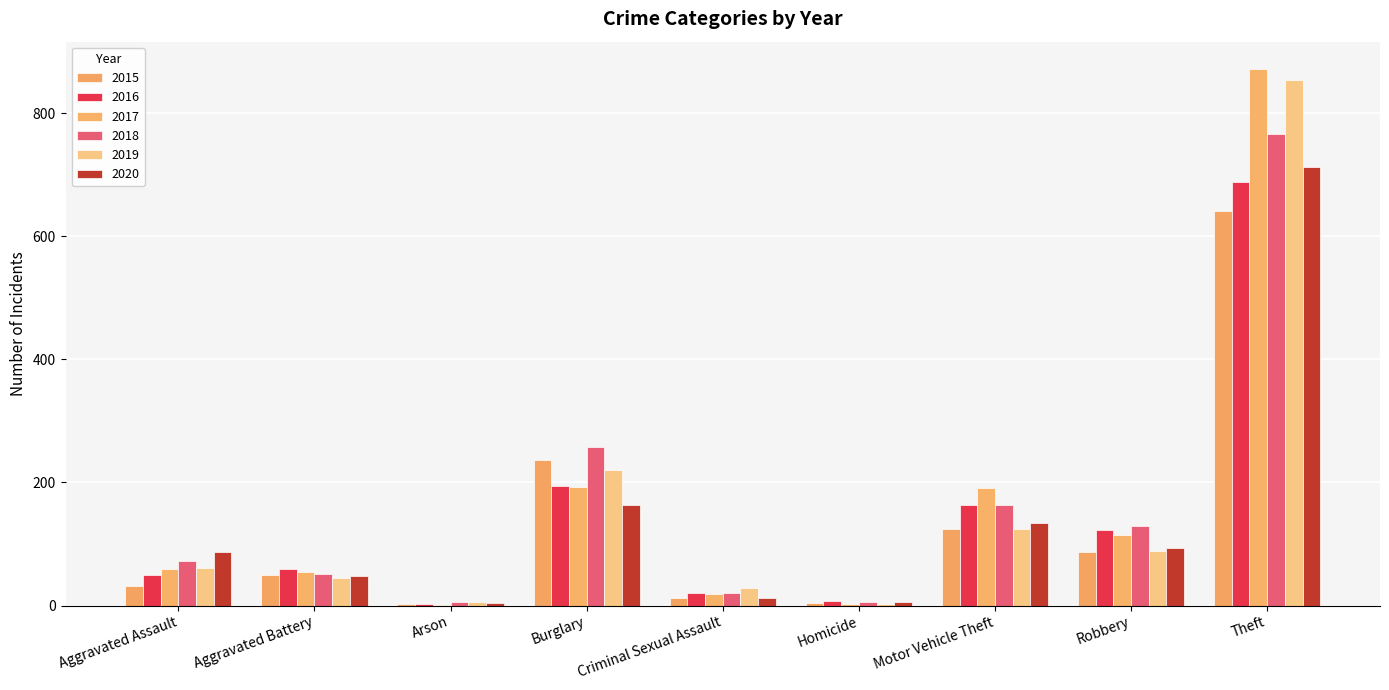

Reading right to left, list all the values displayed in this chart.

2015: Theft=641	Robbery=87	Motor Vehicle Theft=125	Homicide=4	Criminal Sexual Assault=13	Burglary=236	Arson=3	Aggravated Battery=50	Aggravated Assault=31
2016: Theft=689	Robbery=123	Motor Vehicle Theft=163	Homicide=8	Criminal Sexual Assault=20	Burglary=194	Arson=3	Aggravated Battery=60	Aggravated Assault=50
2017: Theft=873	Robbery=115	Motor Vehicle Theft=191	Homicide=2	Criminal Sexual Assault=19	Burglary=192	Arson=1	Aggravated Battery=54	Aggravated Assault=59
2018: Theft=767	Robbery=130	Motor Vehicle Theft=164	Homicide=5	Criminal Sexual Assault=20	Burglary=257	Arson=6	Aggravated Battery=52	Aggravated Assault=72
2019: Theft=855	Robbery=89	Motor Vehicle Theft=125	Homicide=3	Criminal Sexual Assault=29	Burglary=221	Arson=5	Aggravated Battery=45	Aggravated Assault=61
2020: Theft=713	Robbery=94	Motor Vehicle Theft=134	Homicide=6	Criminal Sexual Assault=12	Burglary=163	Arson=4	Aggravated Battery=48	Aggravated Assault=87